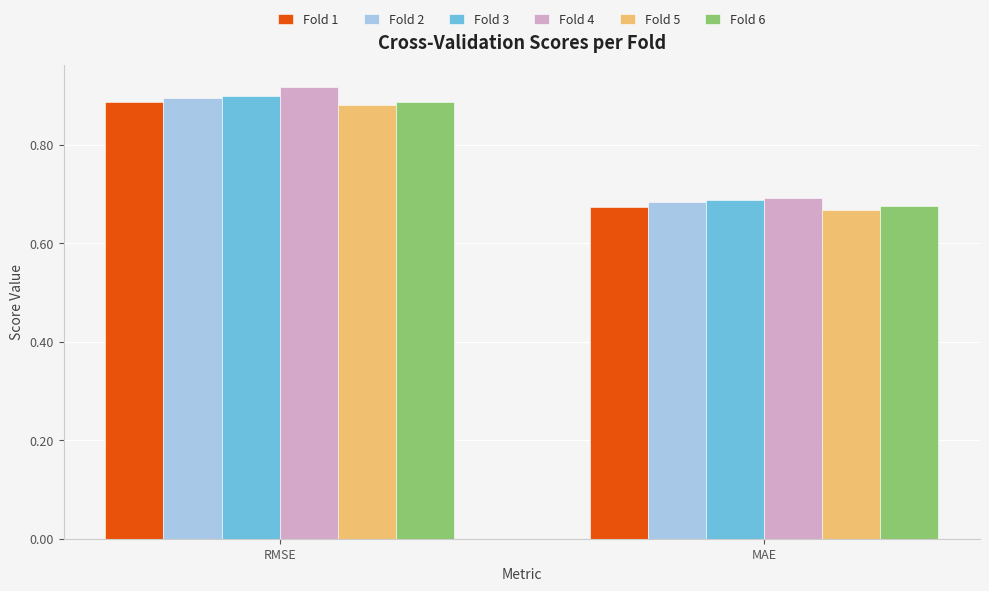

What is the sum of all Fold 5 values?

1.5